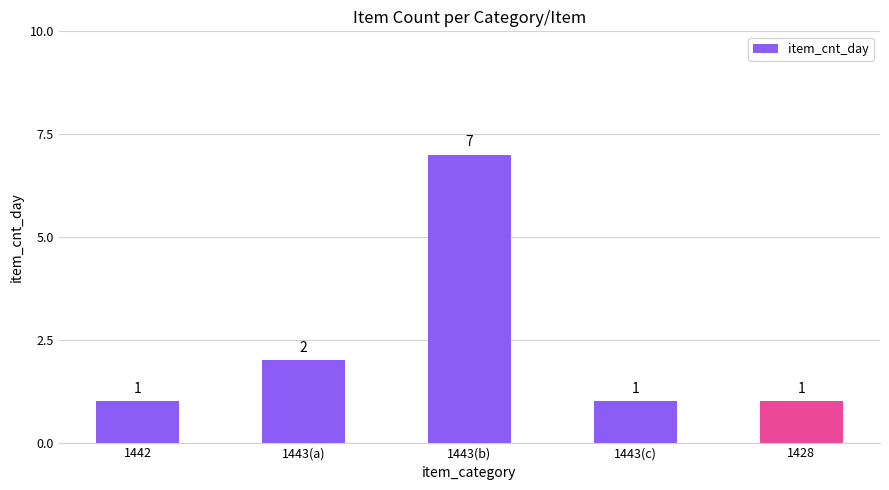

What is the greatest value displayed?

7